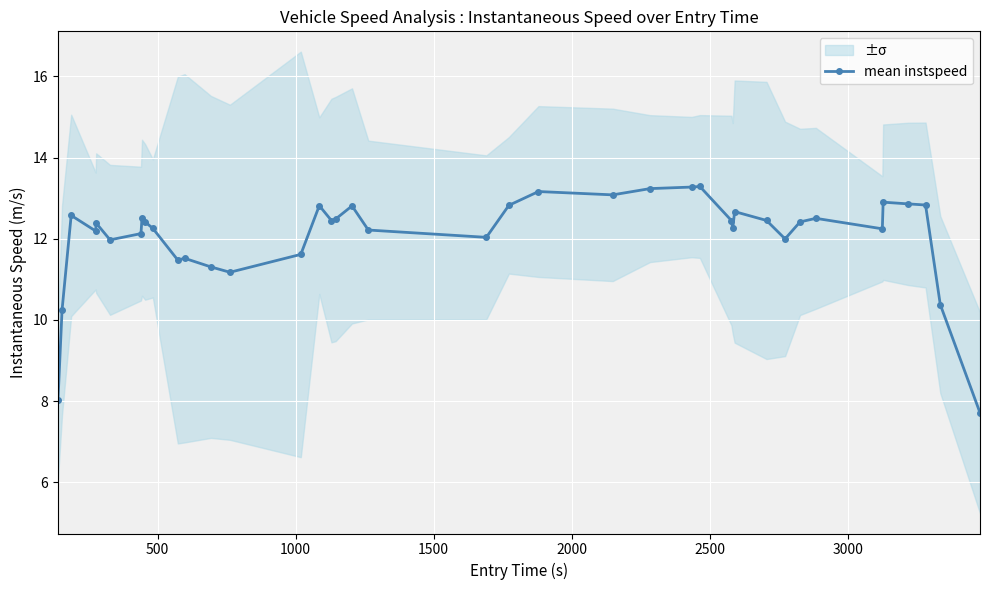

What is the value of the mean instspeed point at the 38th from the left?

12.8